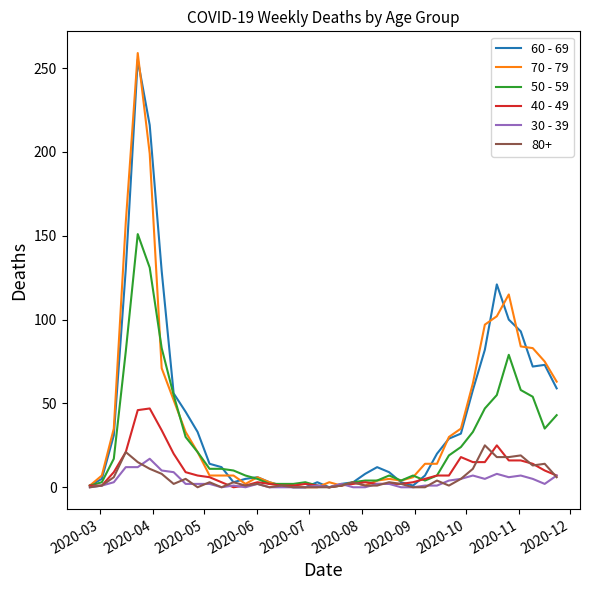

Which series has the largest range (max minus min)?

70 - 79